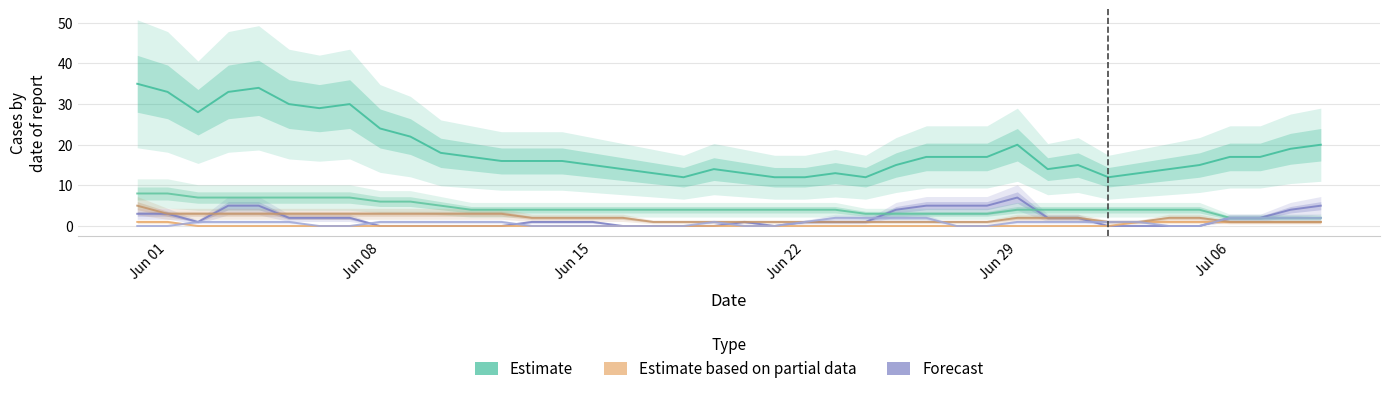

True or false: Estimate based on partial data (BE) has more than 1 interior local peaks.

False